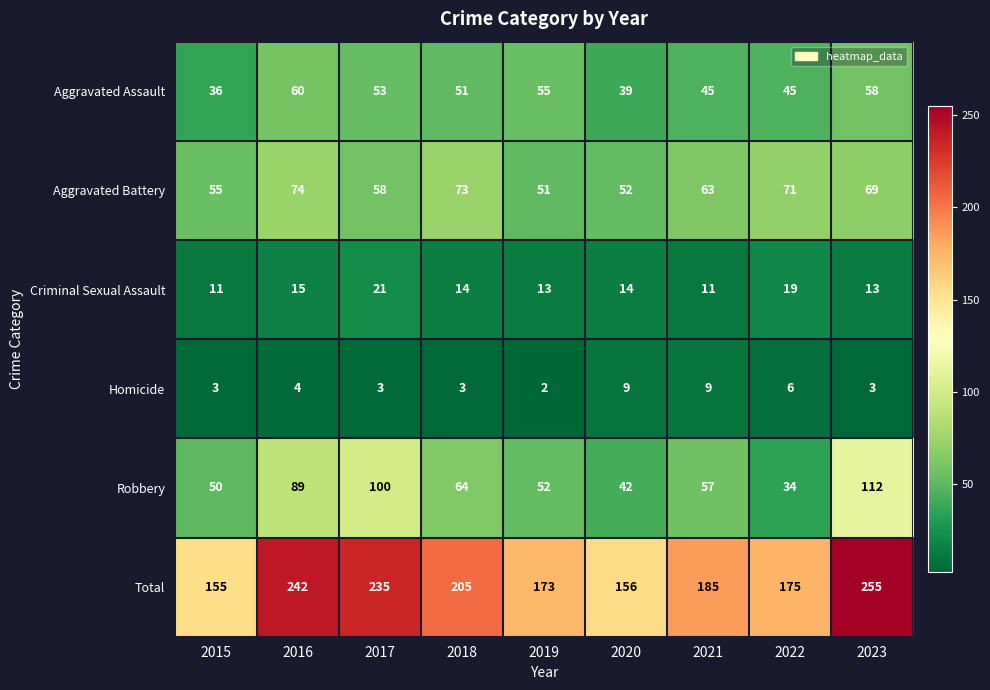

Count the Homicide values in the range 3 to 6.

6